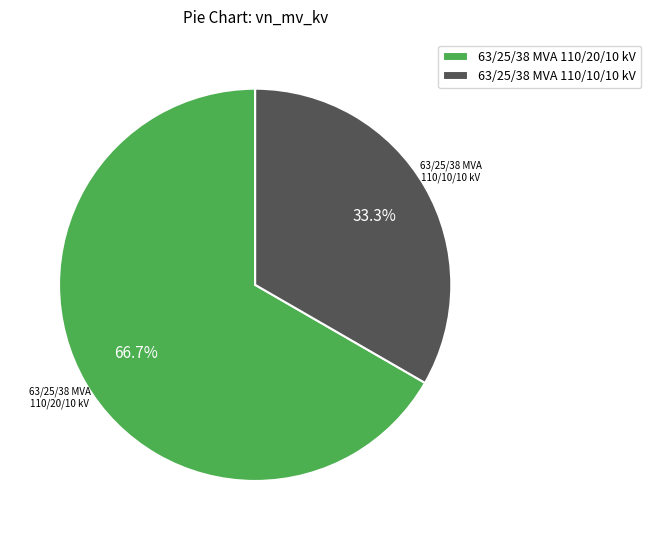

Count the number of slices in the pie.

2